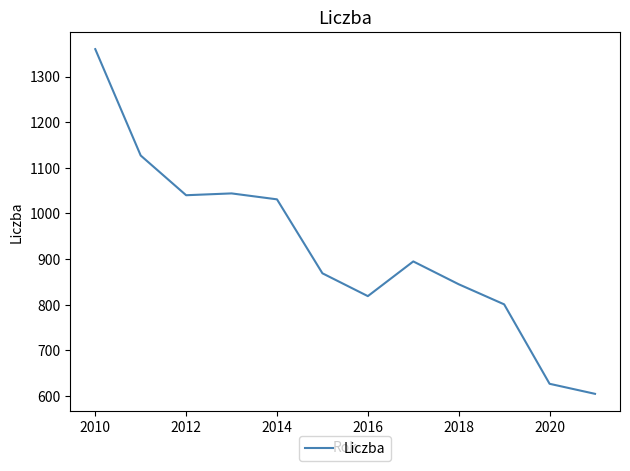

Does the chart display data point markers on the line(s)?

No